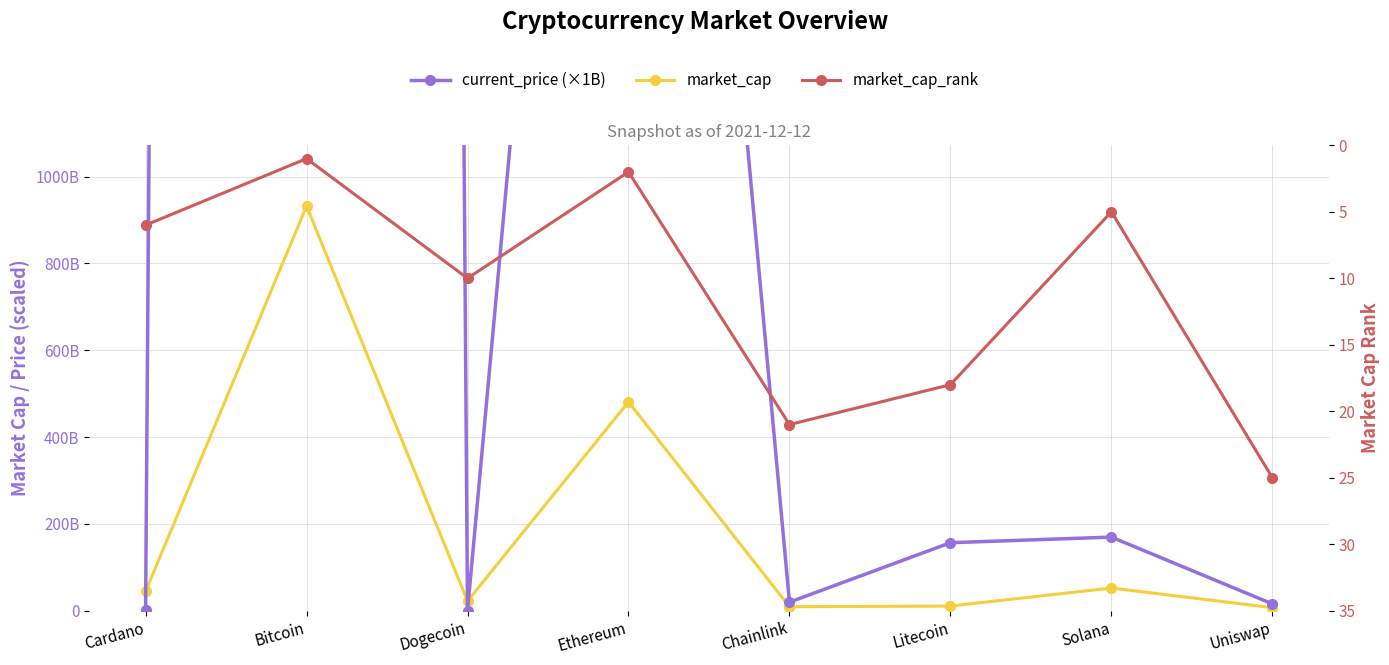

How many values in the current_price (×1B) series exceed 156700000000?

3